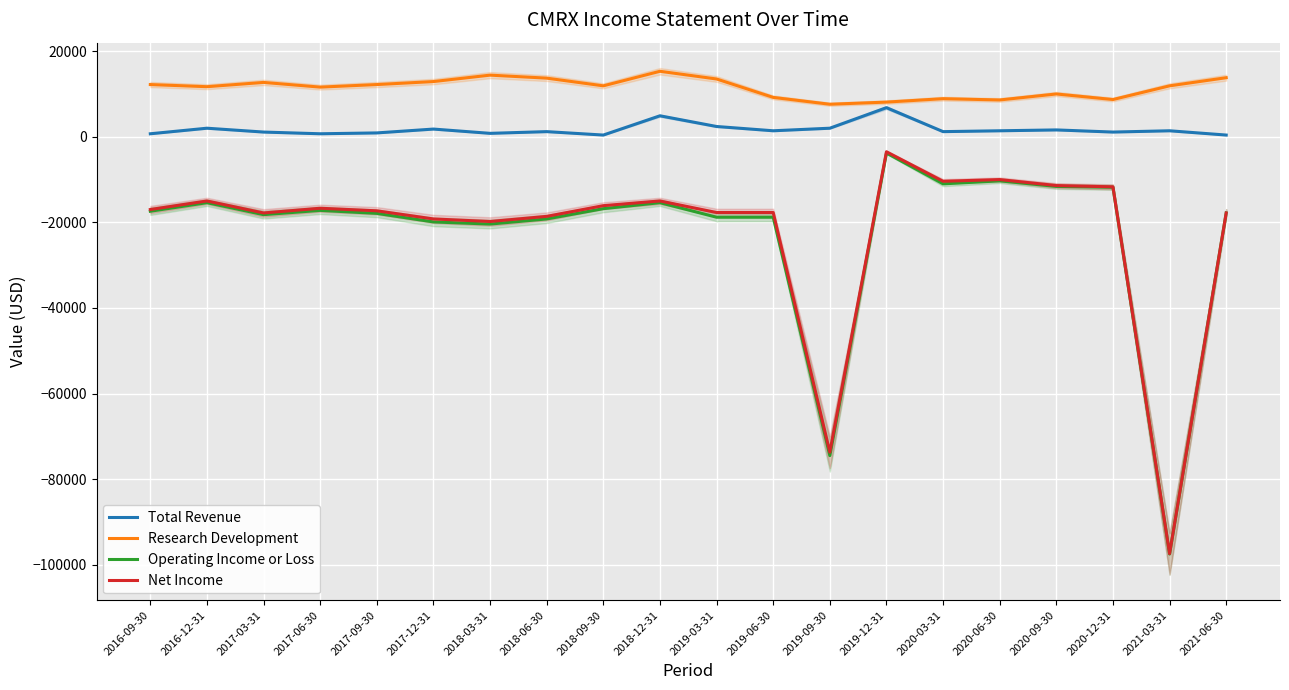

What is the difference between the maximum and second lowest values in the Net Income series?

70200